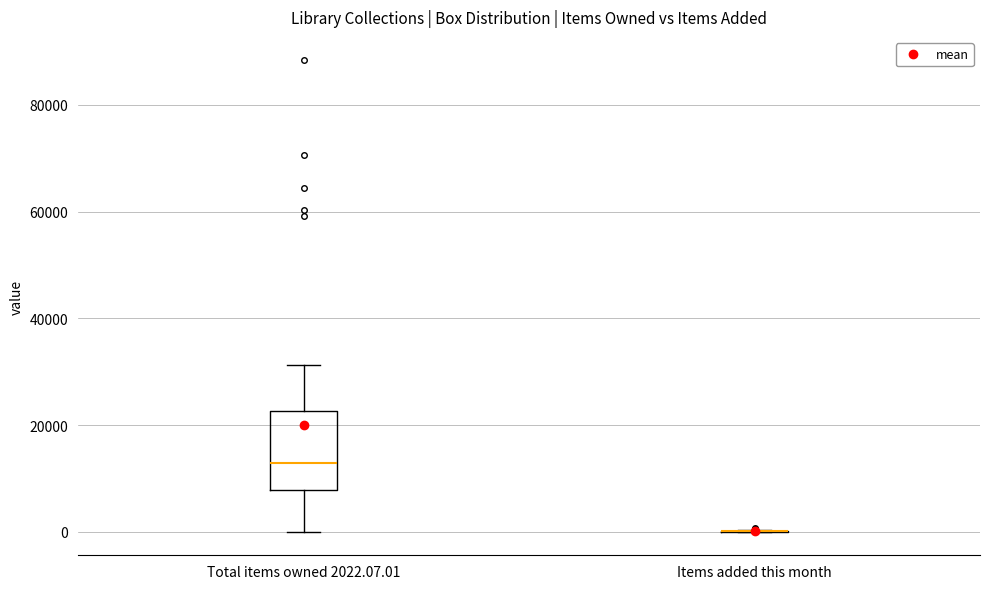

Reading left to right, transcribe this box plot: for each box, give where its median line is, the range the box spans, and where its two whiskers end, as read against the y-axis. The values are not printed on the chart, so give them approximately, as read against the axis.

Total items owned 2022.07.01: median 12000, box 8000 to 22000, whiskers 0 to 32000
Items added this month: box collapsed to a line at 0, whiskers 0 to 0